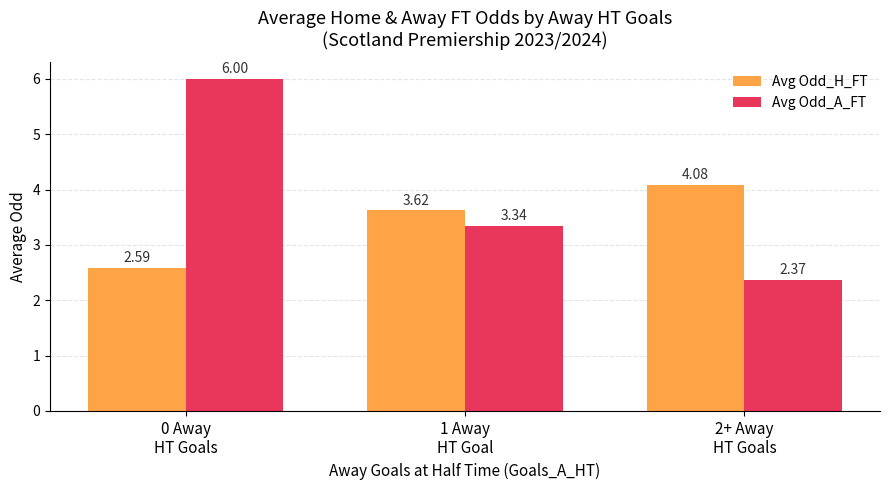

How many groups of bars are there?

3